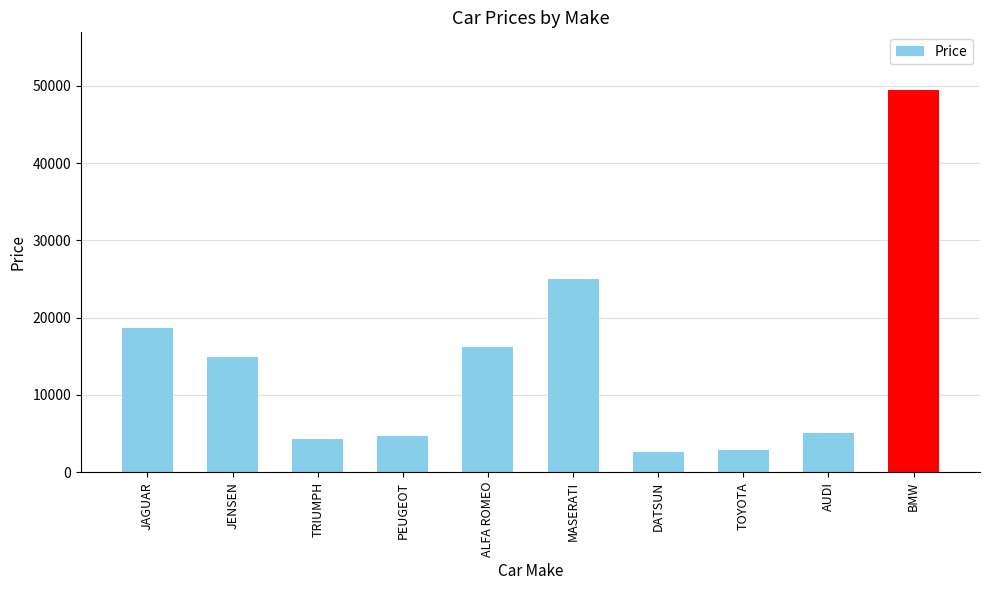

Which has a higher value, BMW or MASERATI?

BMW